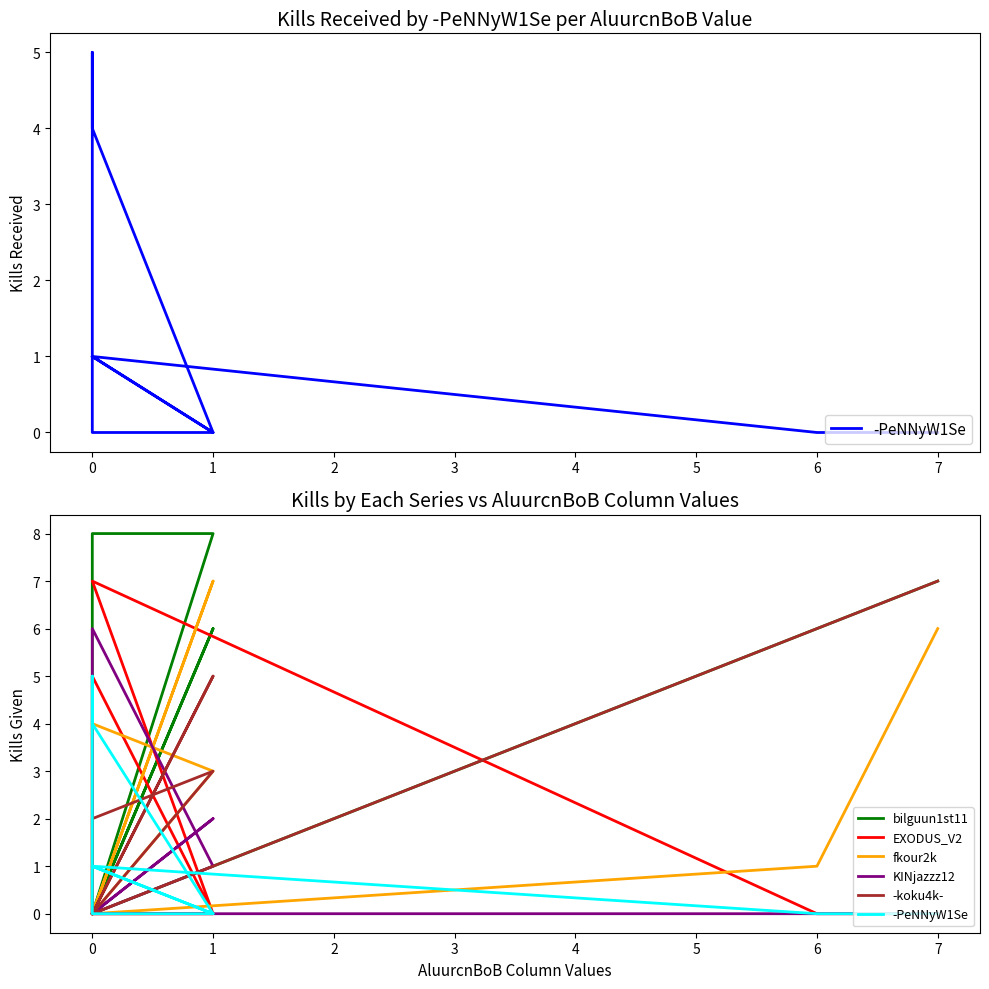

True or false: -PeNNyW1Se and fkour2k cross at least once.

True